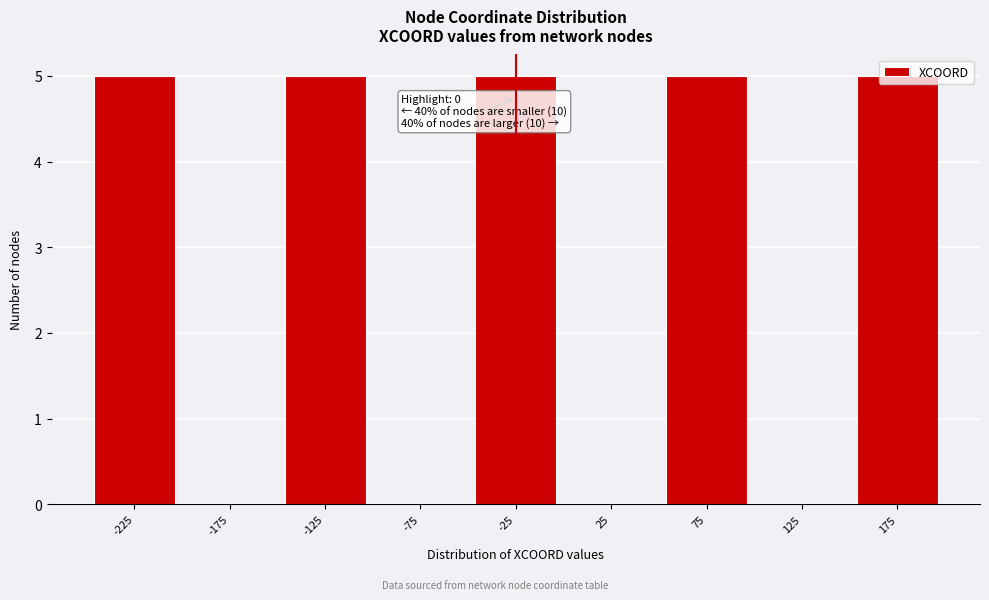

What is the change in value from -75 to 175?

+5